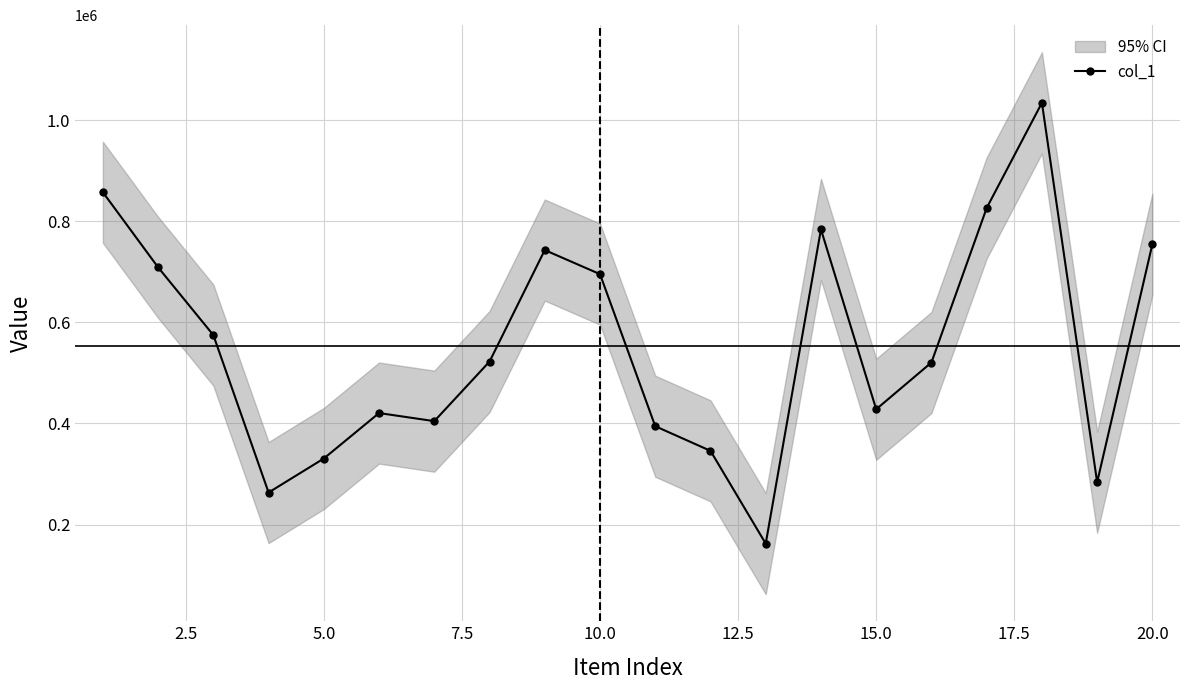

How many interior local peaks (higher than both neighbors) does the data have?

4